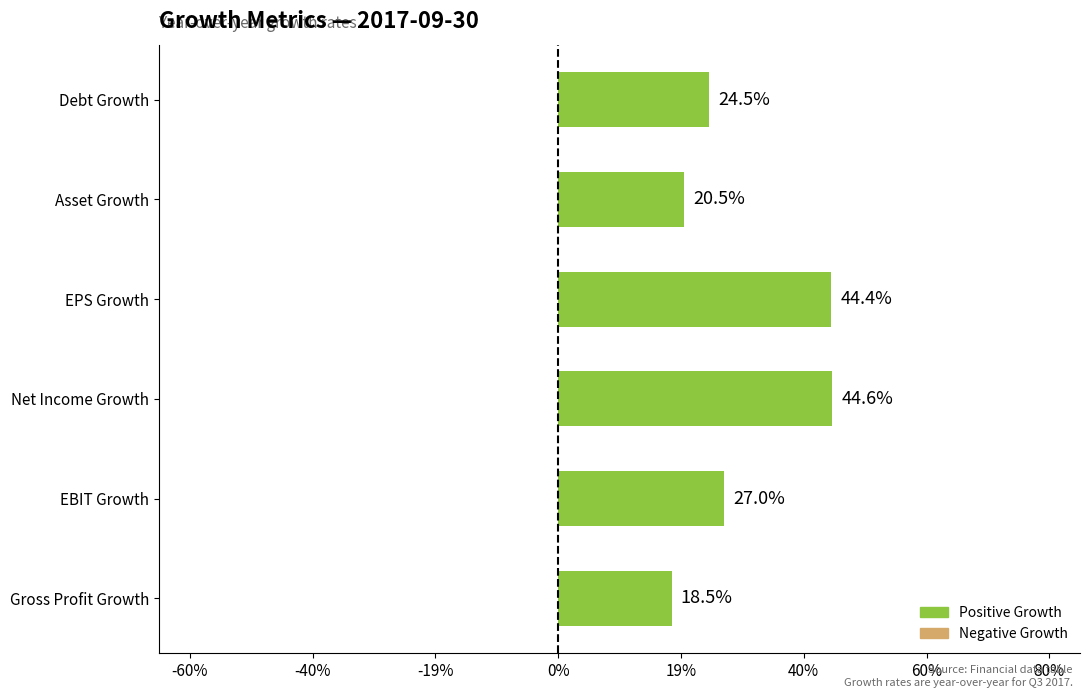

Does the chart contain any negative values?

No